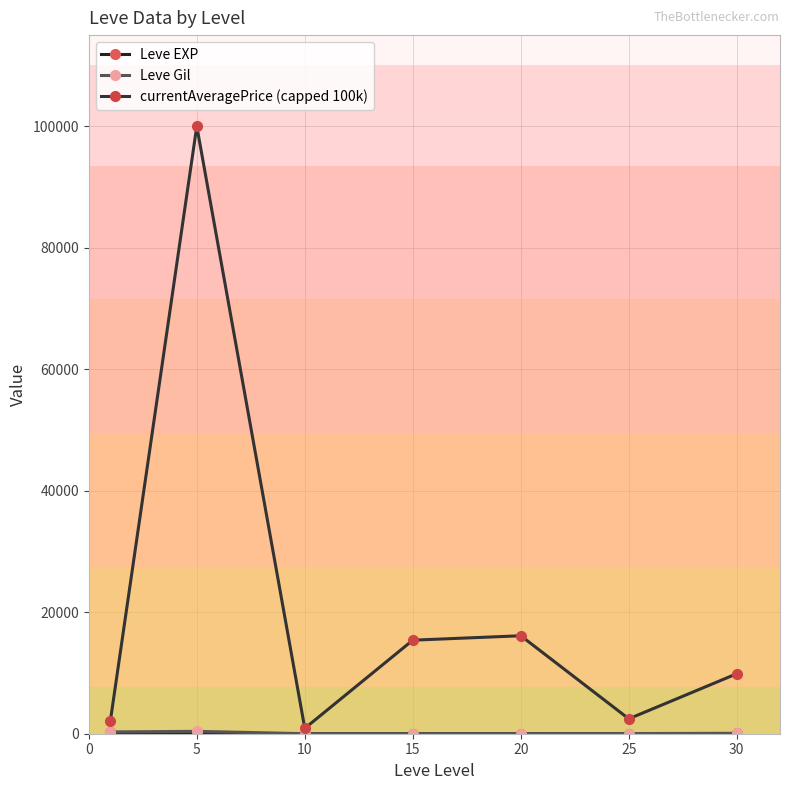

List the series in order of their peak value, lowest first.

Leve EXP, Leve Gil, currentAveragePrice (capped 100k)